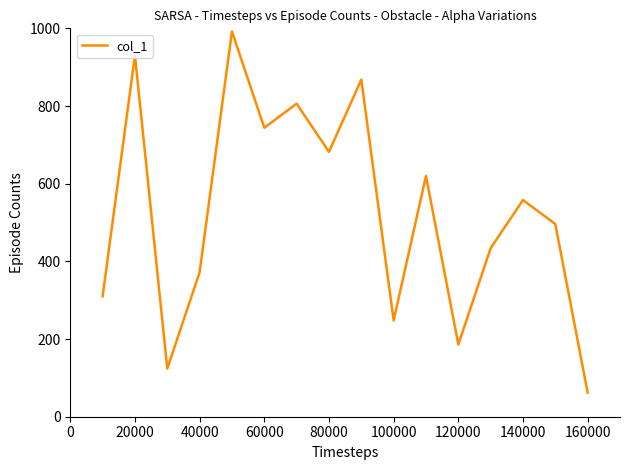

What is the smallest value displayed?

62